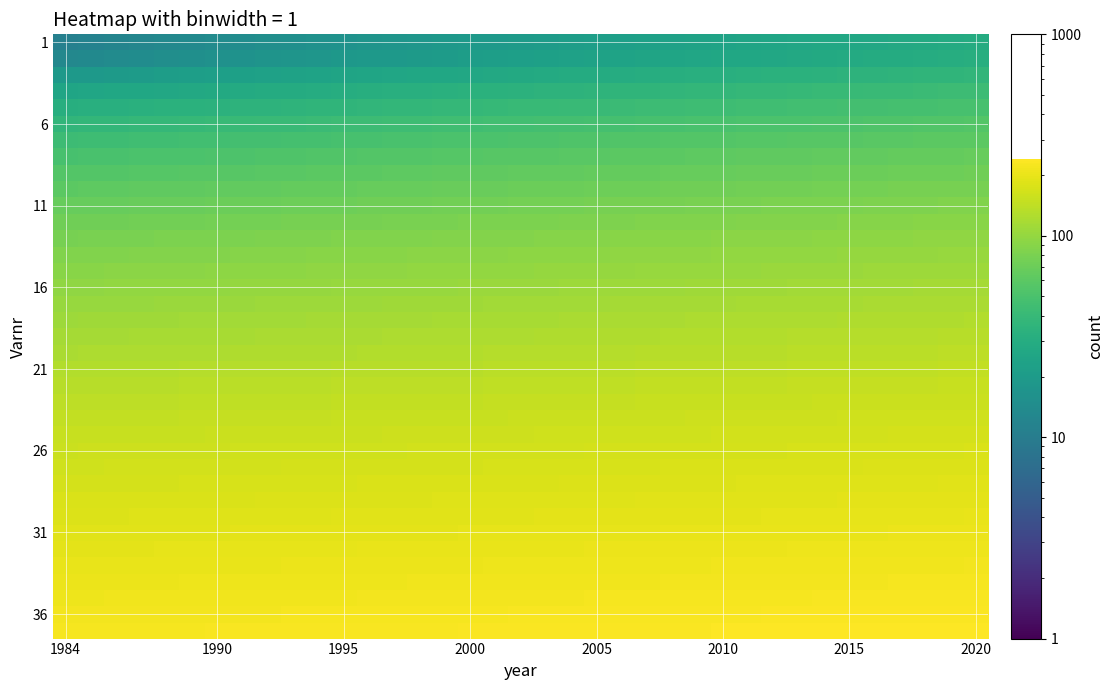

What is the maximum value shown in the chart?

241.0